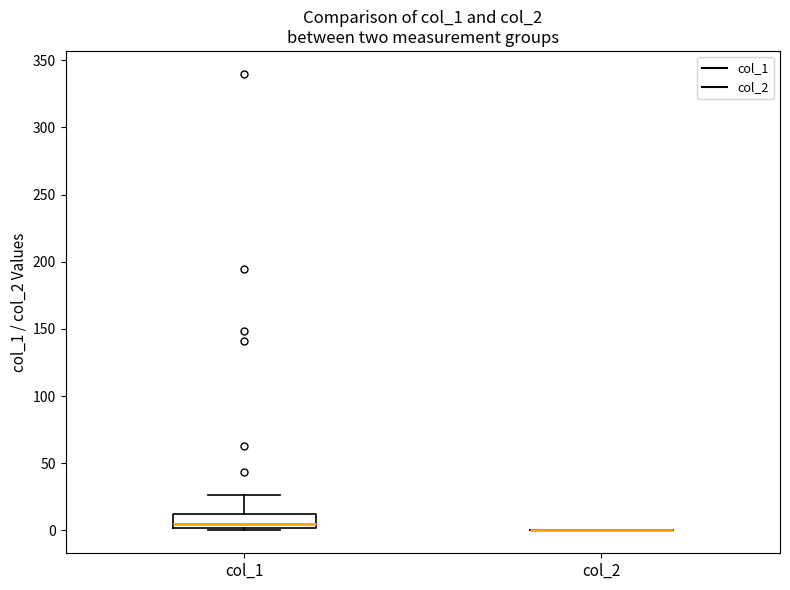

Reading left to right, read every box against the y-axis: the position of its median line, the range the box covers, and the ends of its whiskers. The values are not printed on the chart, so give them approximately, as read against the axis.

col_1: median 5, box 0 to 10, whiskers 0 (just below the box's lower edge) to 25
col_2: box collapsed to a line at 0, whiskers 0 to 0